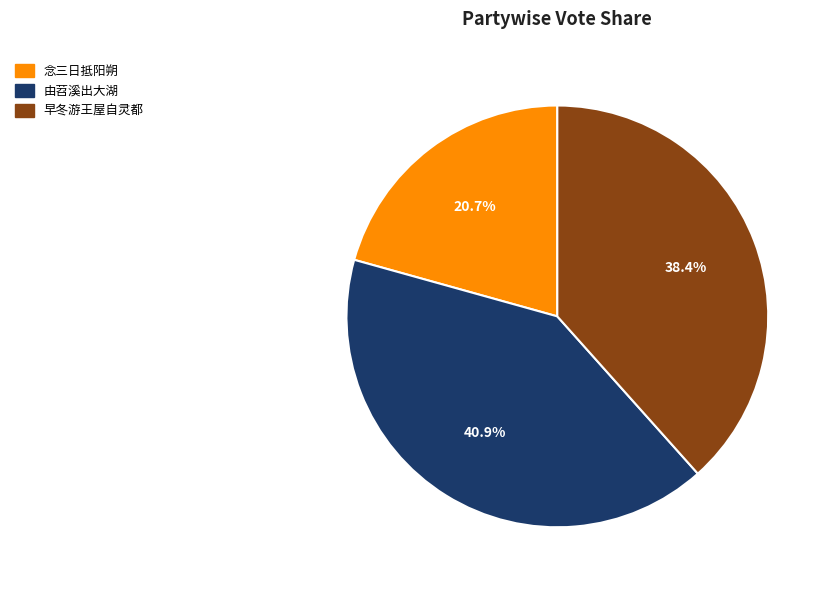

Combined, do 念三日抵阳朔 and 早冬游王屋自灵都 account for over 50%?

Yes